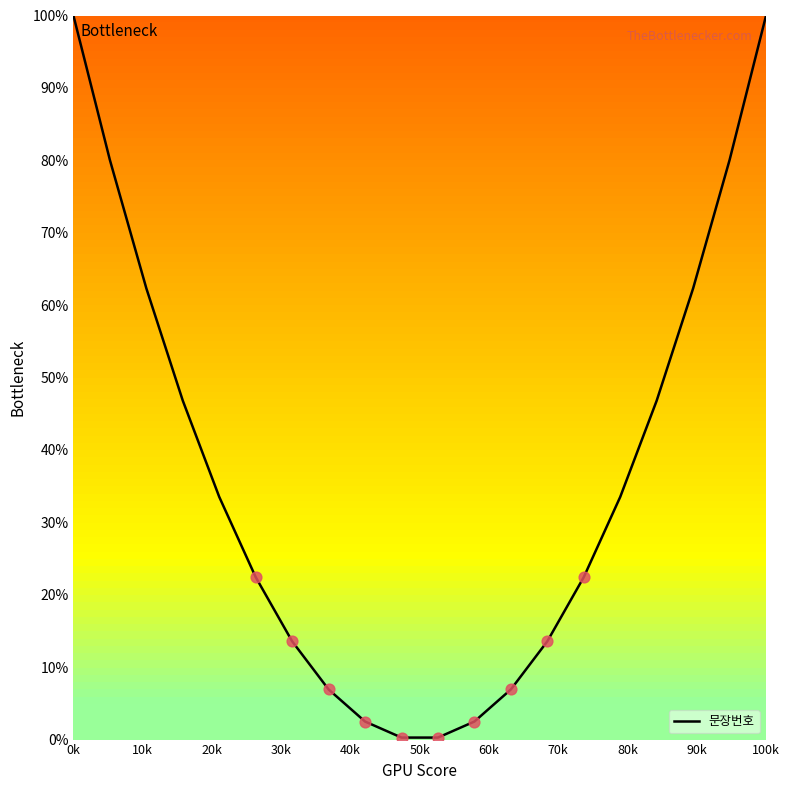

What is the greatest value displayed?

100.0